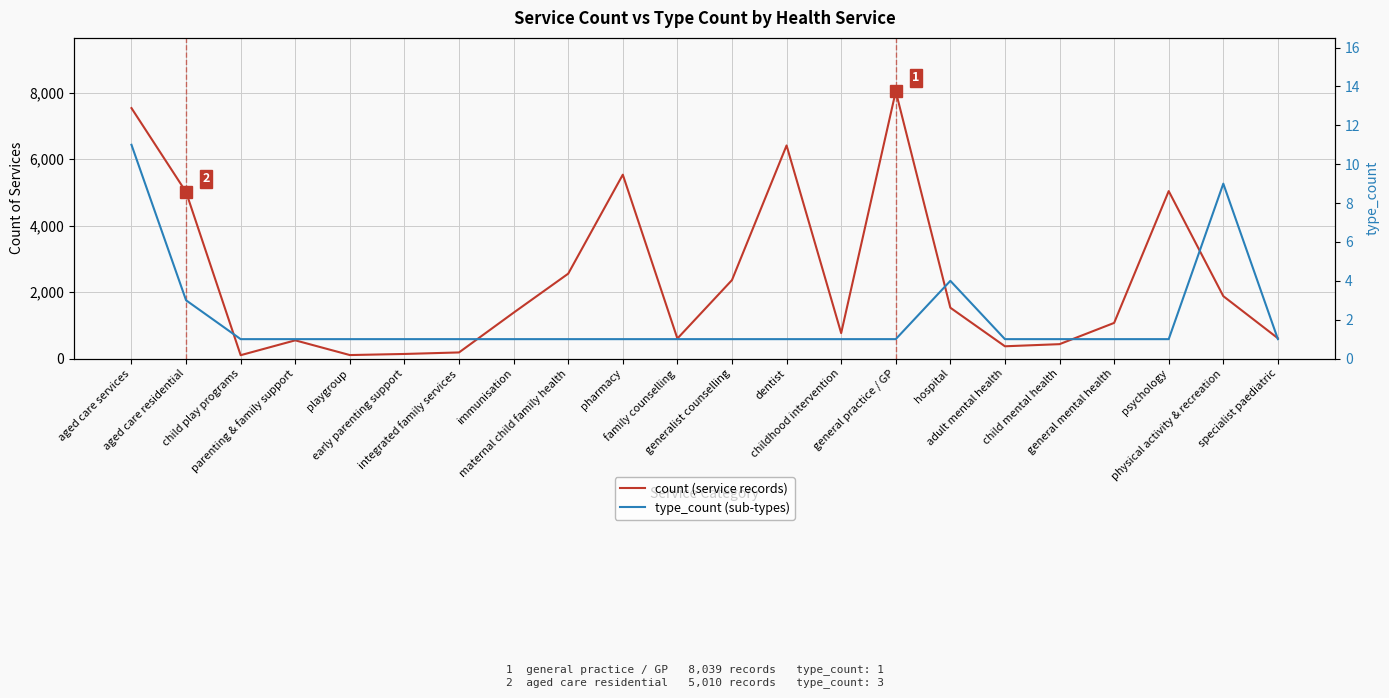

Reading left to right, extract all data points from this chart.

count (service records): aged care services=7535	aged care residential=5010	child play programs=102	parenting & family support=549	playgroup=106	early parenting support=139	integrated family services=185	immunisation=1381	maternal child family health=2554	pharmacy=5532	family counselling=603	generalist counselling=2362	dentist=6411	childhood intervention=766	general practice / GP=8039	hospital=1530	adult mental health=370	child mental health=434	general mental health=1073	psychology=5038	physical activity & recreation=1878	specialist paediatric=611
type_count (sub-types): aged care services=11	aged care residential=3	child play programs=1	parenting & family support=1	playgroup=1	early parenting support=1	integrated family services=1	immunisation=1	maternal child family health=1	pharmacy=1	family counselling=1	generalist counselling=1	dentist=1	childhood intervention=1	general practice / GP=1	hospital=4	adult mental health=1	child mental health=1	general mental health=1	psychology=1	physical activity & recreation=9	specialist paediatric=1